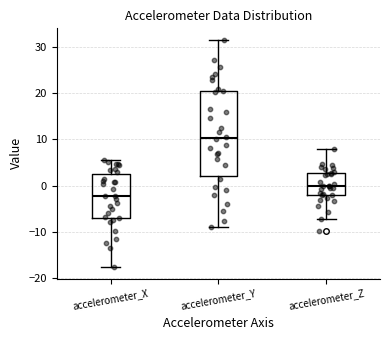

Reading left to right, transcribe this box plot: for each box, give where its median line is, the range the box spans, and where its two whiskers end, as read against the y-axis. The values are not printed on the chart, so give them approximately, as read against the axis.

accelerometer_X: median -2, box -7 to 3, whiskers -18 to 6
accelerometer_Y: median 10, box 2 to 20, whiskers -9 to 31
accelerometer_Z: median 0, box -2 to 3, whiskers -7 to 8